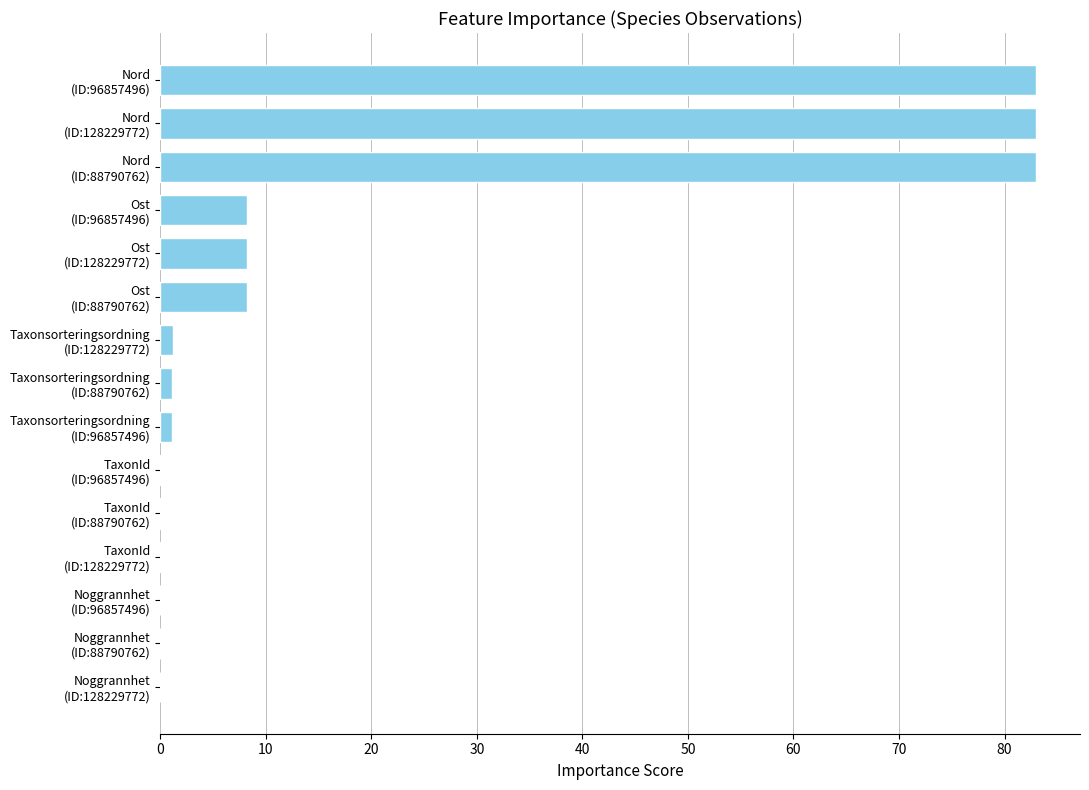

What is the maximum value shown in the chart?

83.0